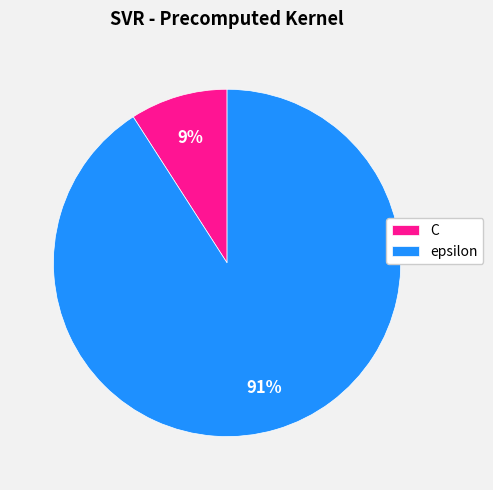

The C slice represents 1% of the pie. True or false?

False